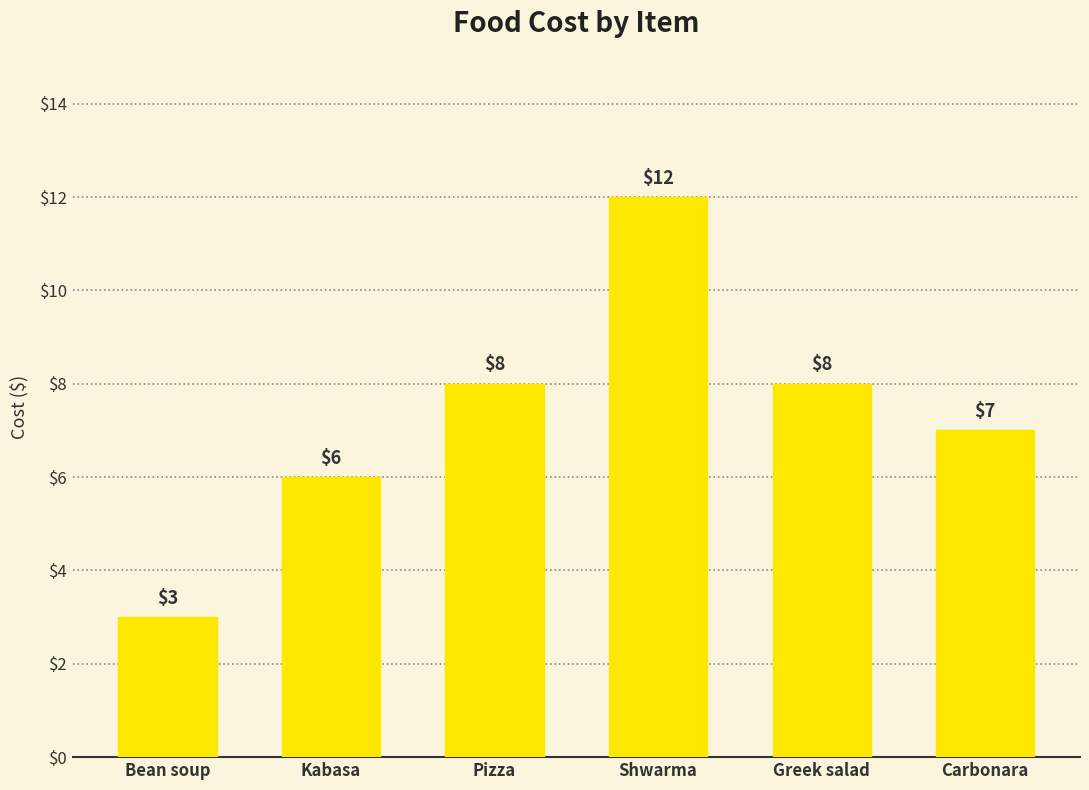

What is the ratio of the value at Greek salad to the value at Bean soup?

2.7